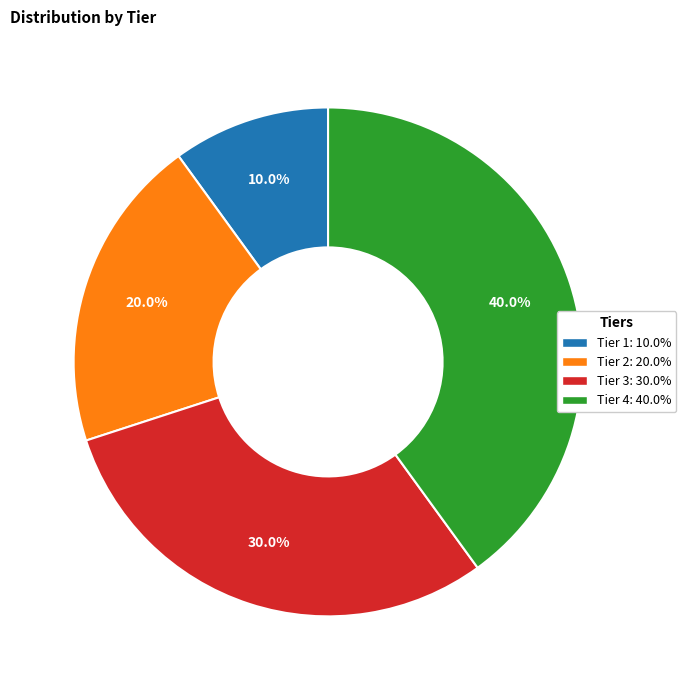

Which category has the smallest portion of the pie?

Tier 1